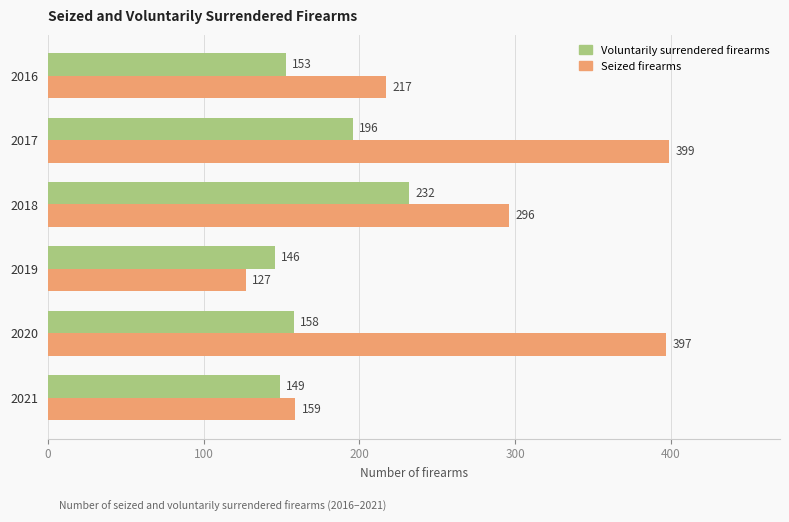

What is the average value of the Voluntarily surrendered firearms series?

172